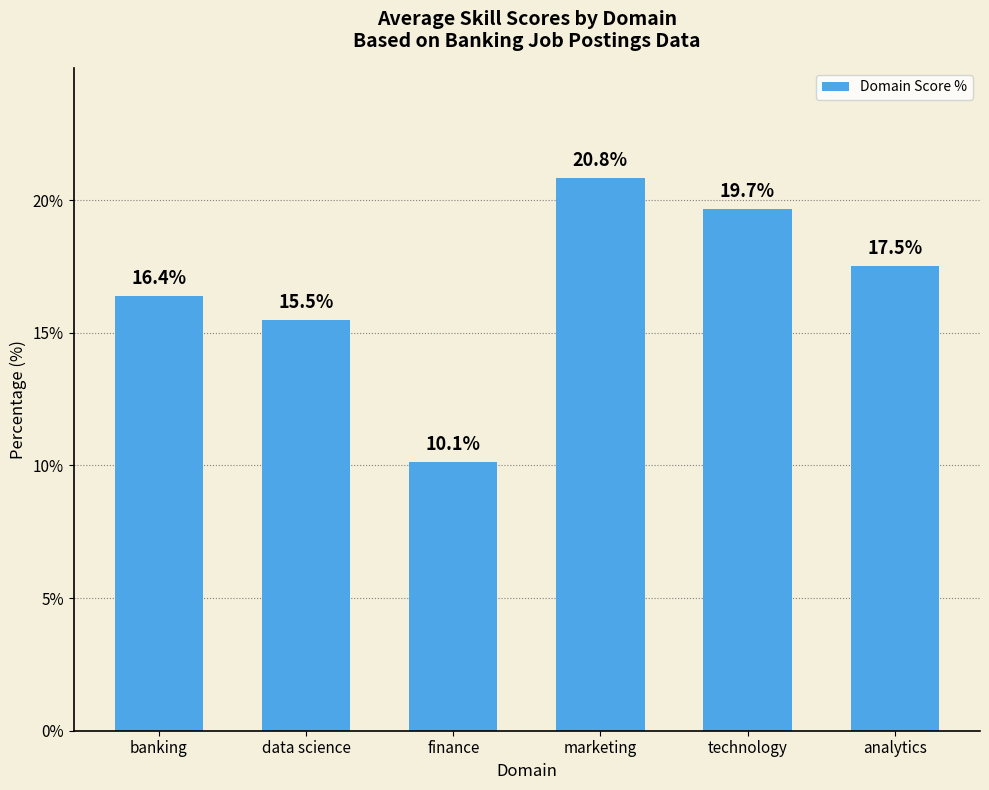

Is it true that the value at technology is 19.7?

True